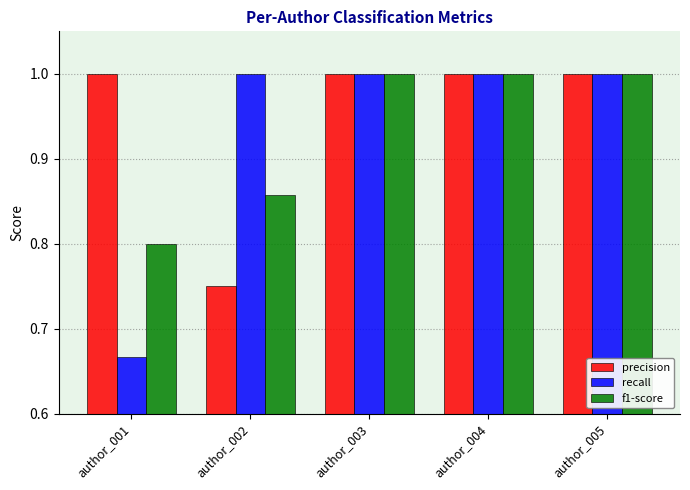

What is the sum of all precision values?

4.8